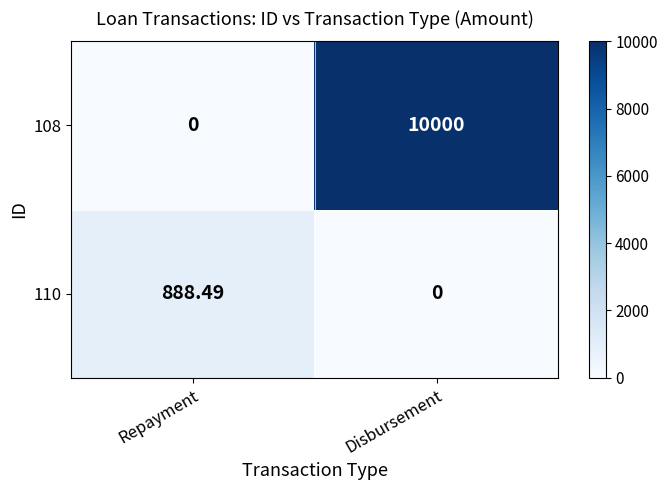

What is the difference between the highest and lowest values at Disbursement?

10000.0